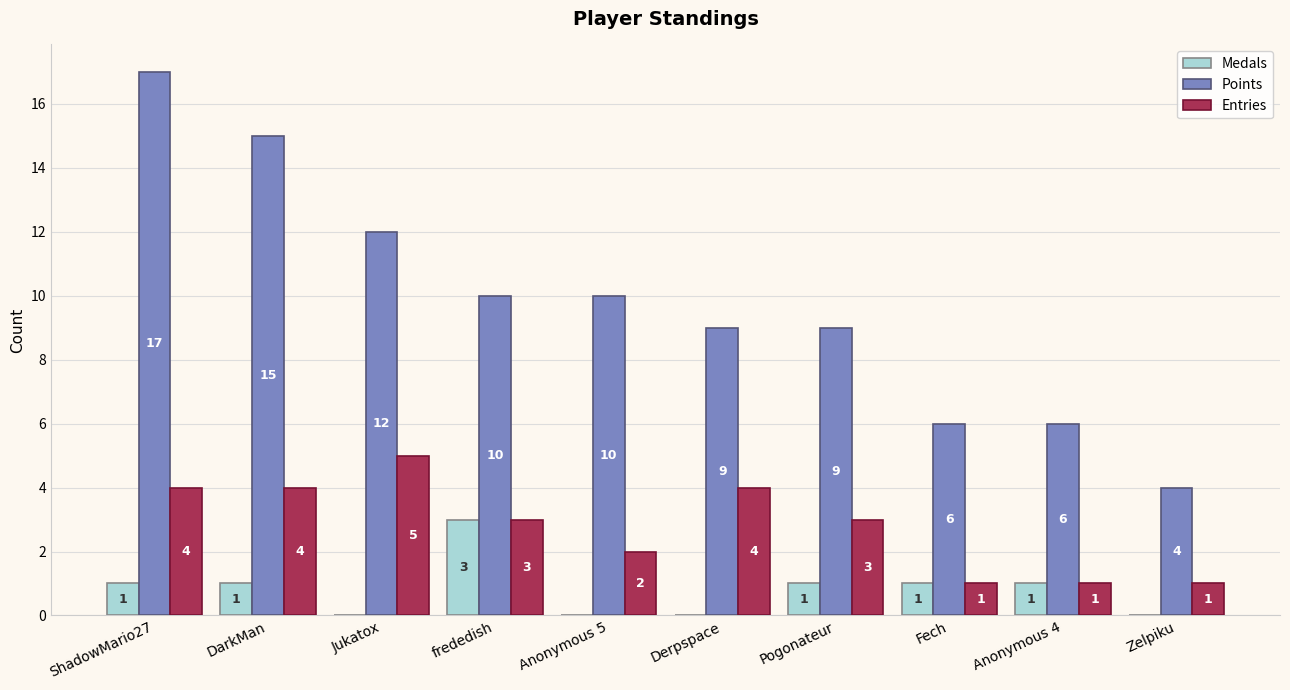

At which label does Points first exceed 10?

ShadowMario27